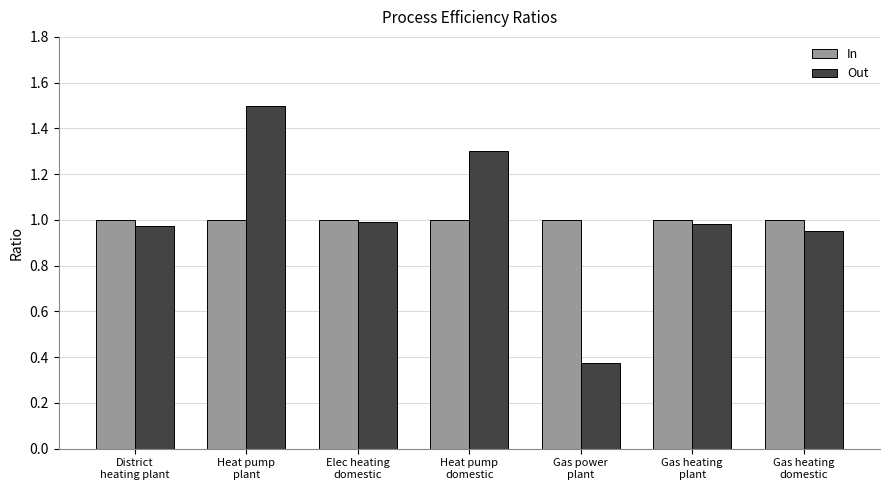

How many bars are there in each group?

2